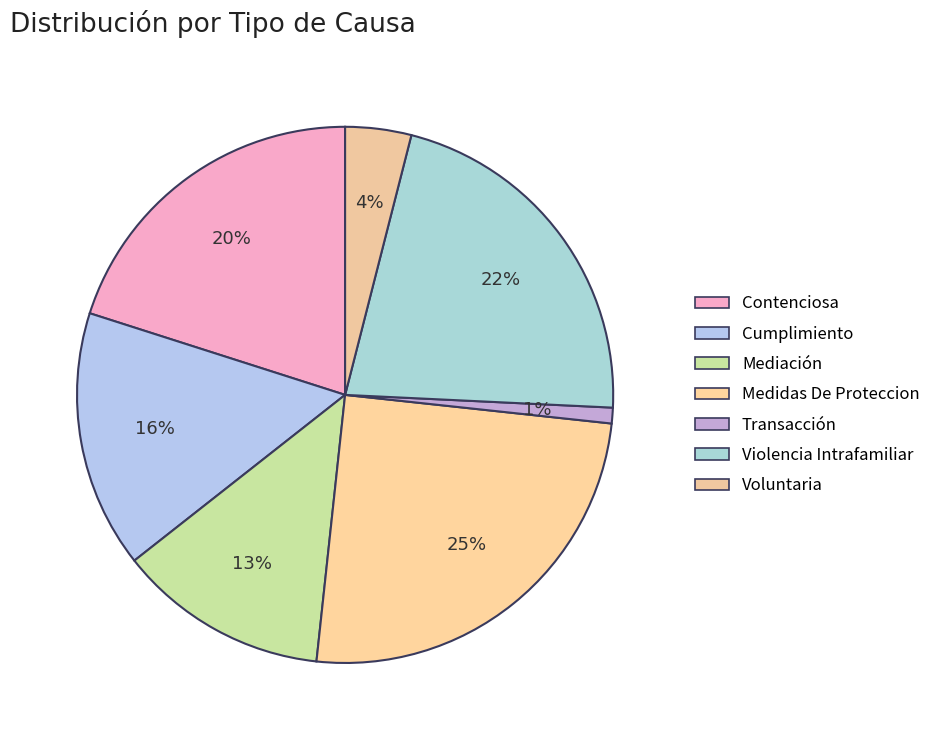

The Contenciosa slice represents 28% of the pie. True or false?

False